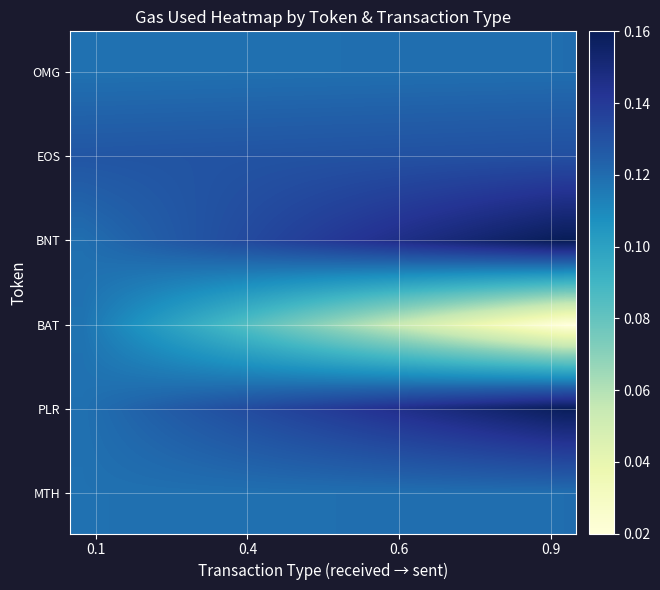

At how many categories does at least one series exceed 0?

20